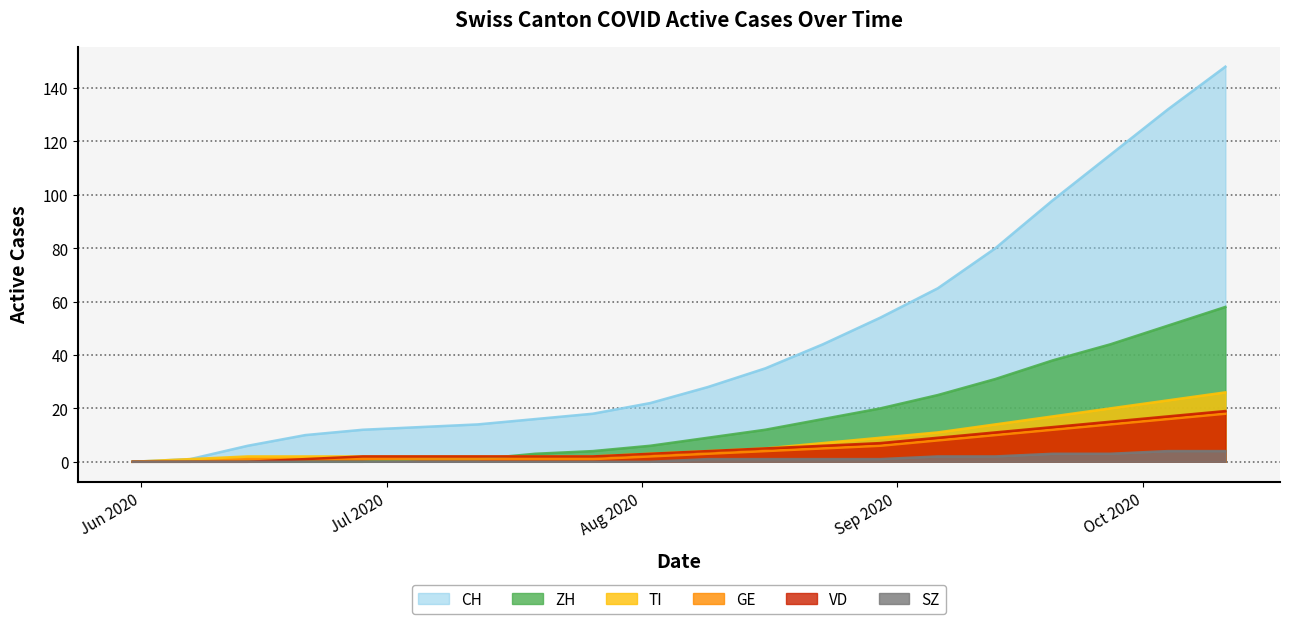

What is the maximum value shown in the chart?

148